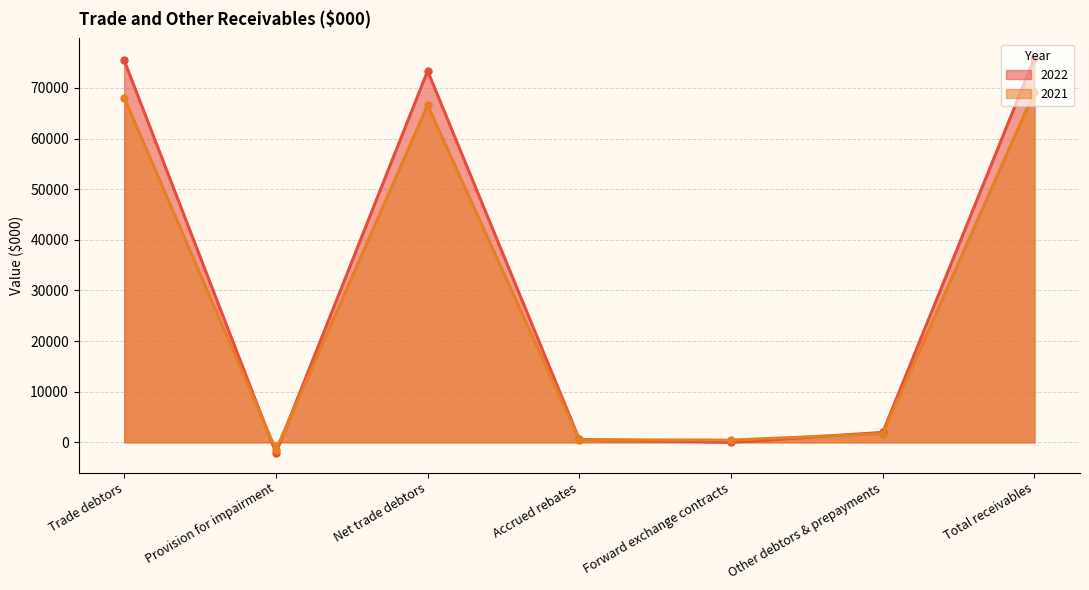

At which category does the chart reach its minimum across all series?

Provision for impairment